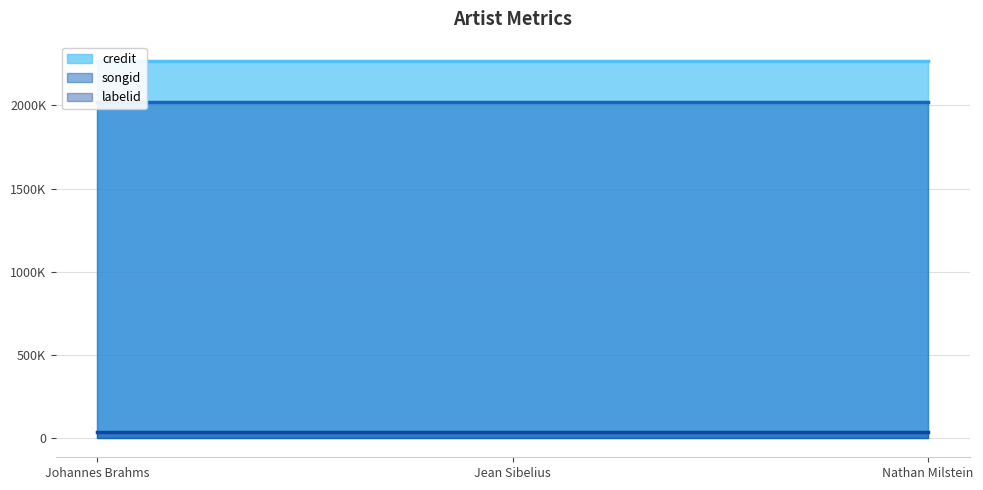

The value of credit at Jean Sibelius is 2268020. True or false?

True